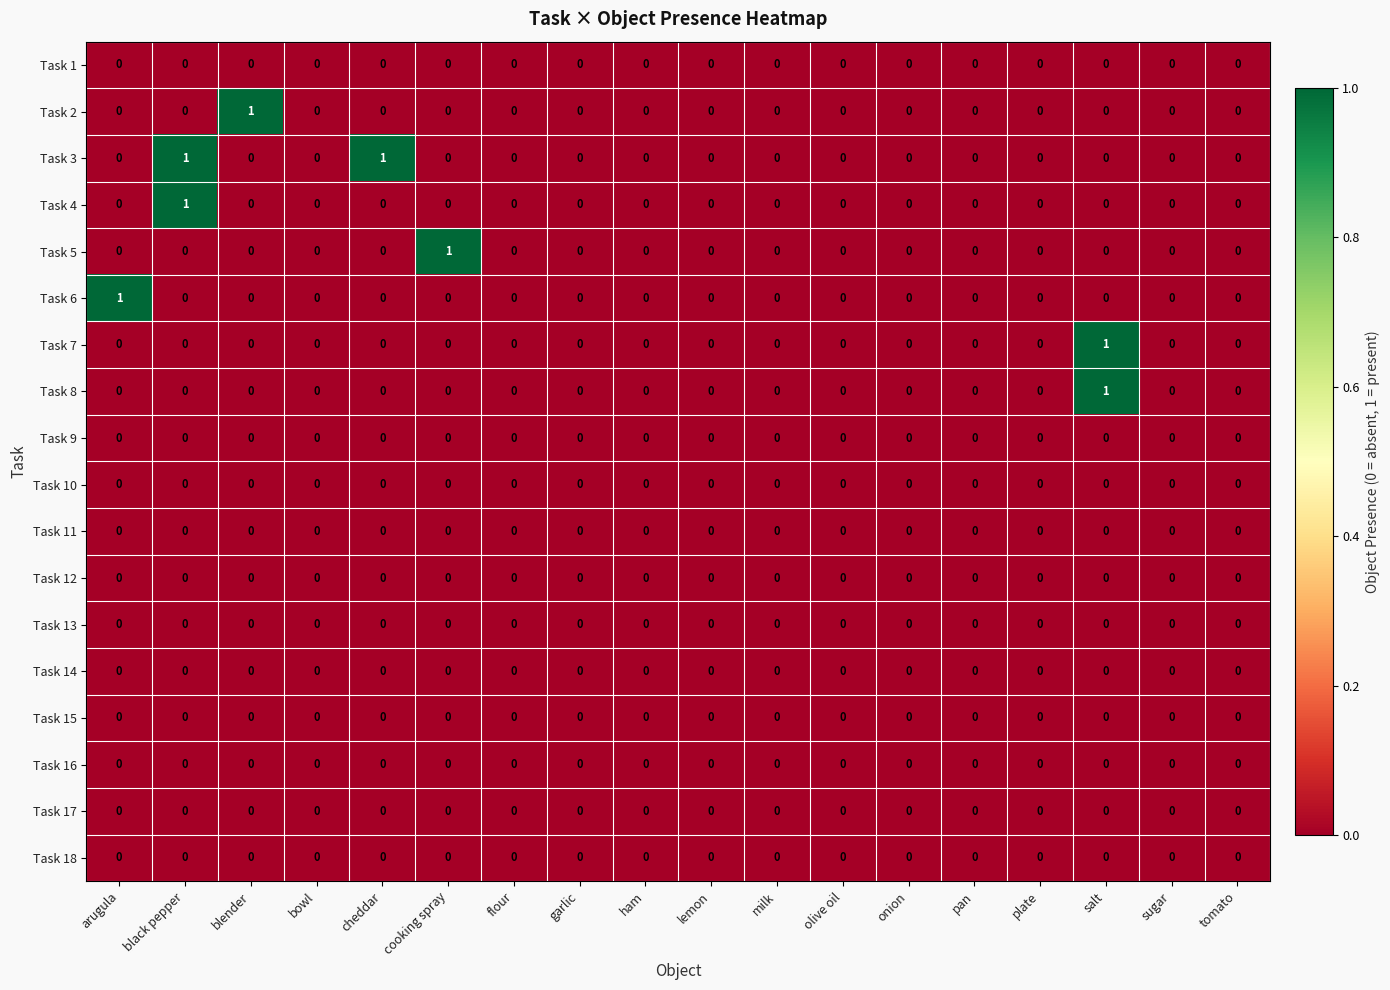

Which series has the largest total across all categories?

Task 3